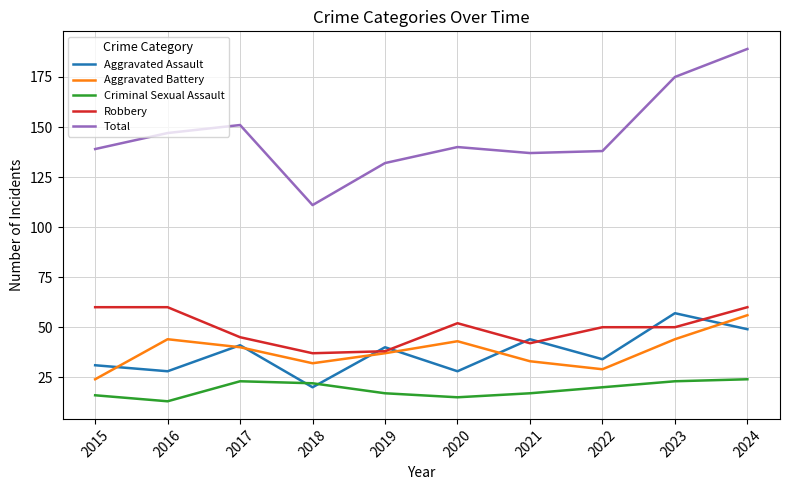

Between 2022 and 2023, which series saw the biggest shift?

Total